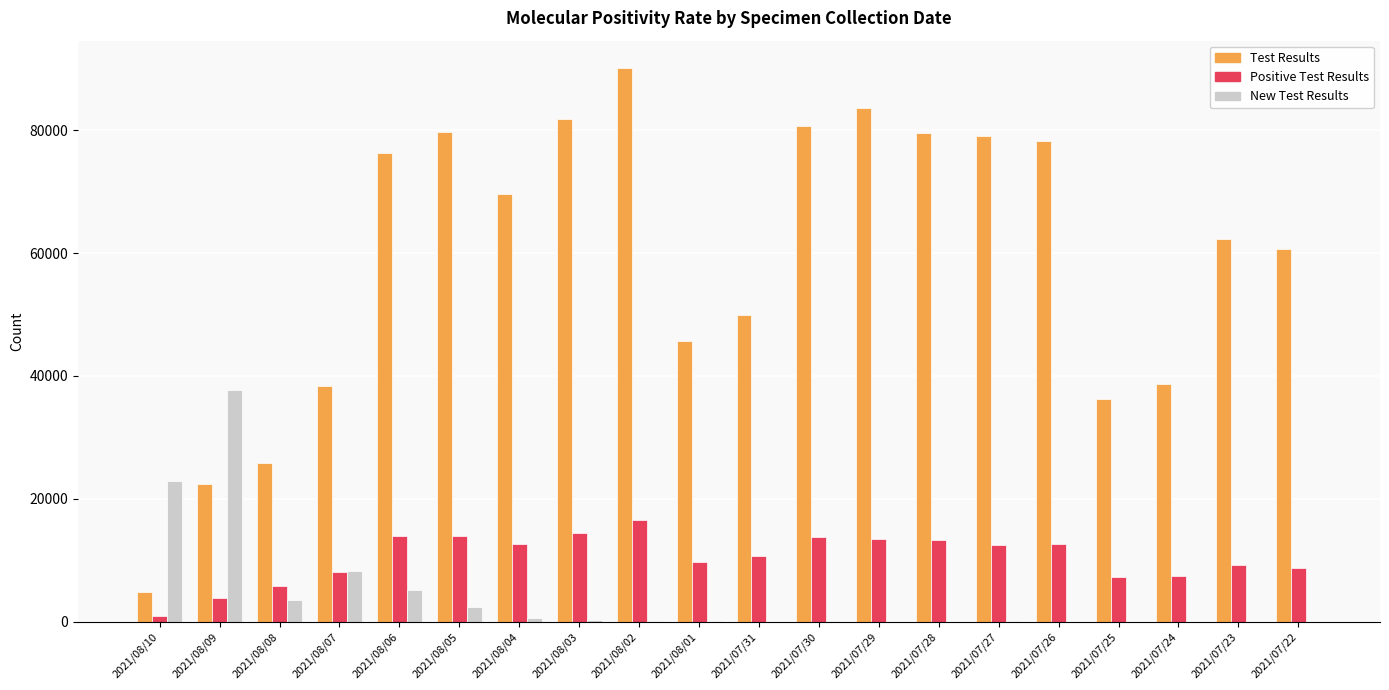

Does the chart contain stacked bars?

No